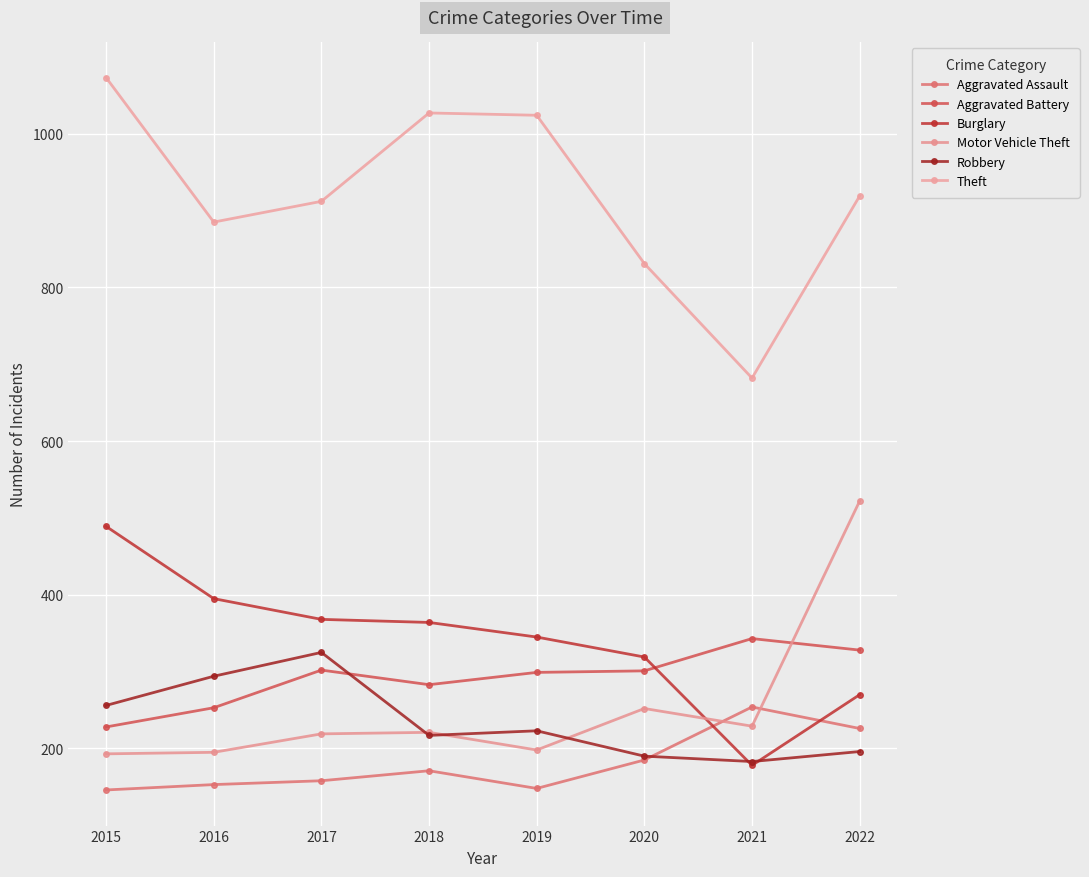

Rank the series by their maximum value, from highest to lowest.

Theft, Motor Vehicle Theft, Burglary, Aggravated Battery, Robbery, Aggravated Assault